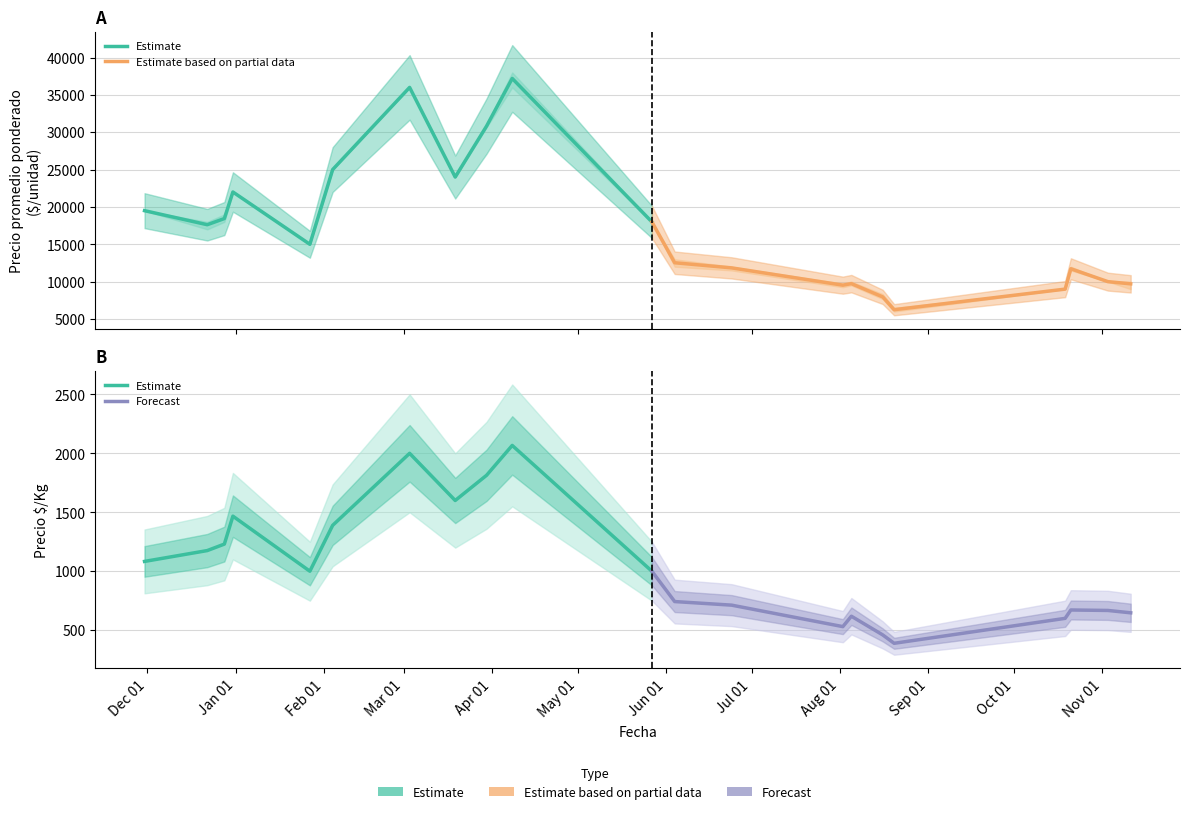

Which series has the largest range (max minus min)?

Estimate based on partial data